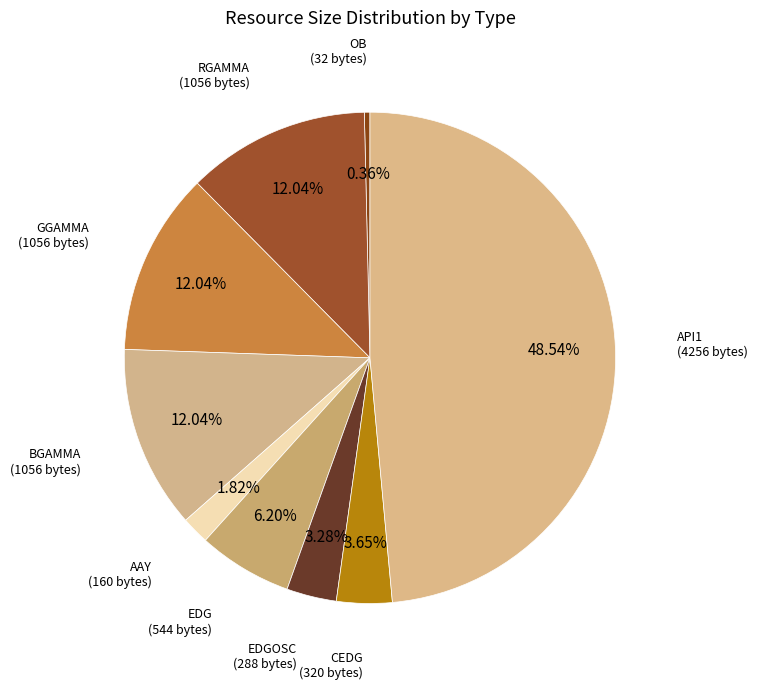

How many segments does this pie chart have?

9